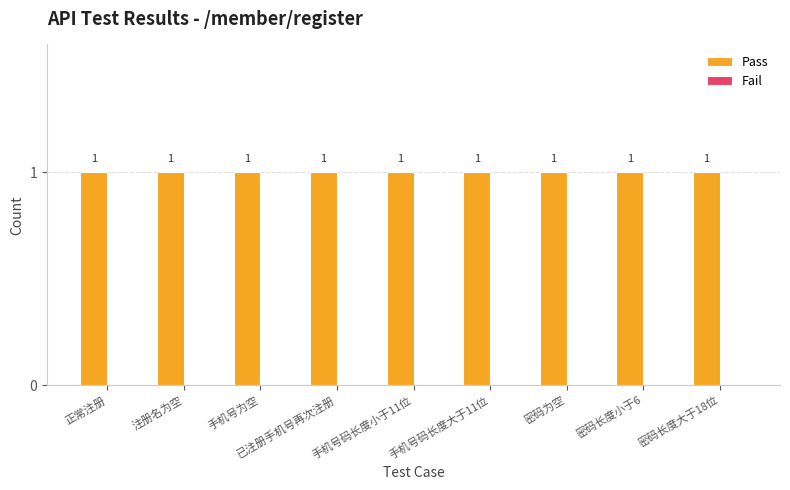

How many groups of bars are there?

9